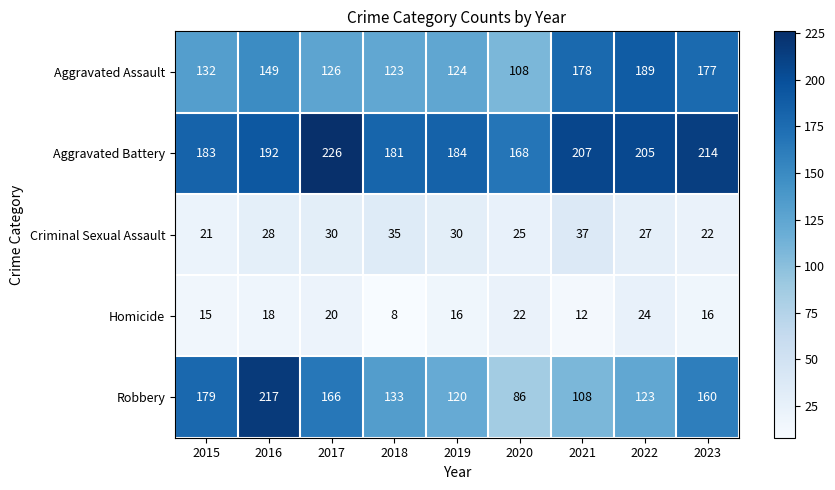

Rank the series at 2021 from highest to lowest value.

Aggravated Battery, Aggravated Assault, Robbery, Criminal Sexual Assault, Homicide